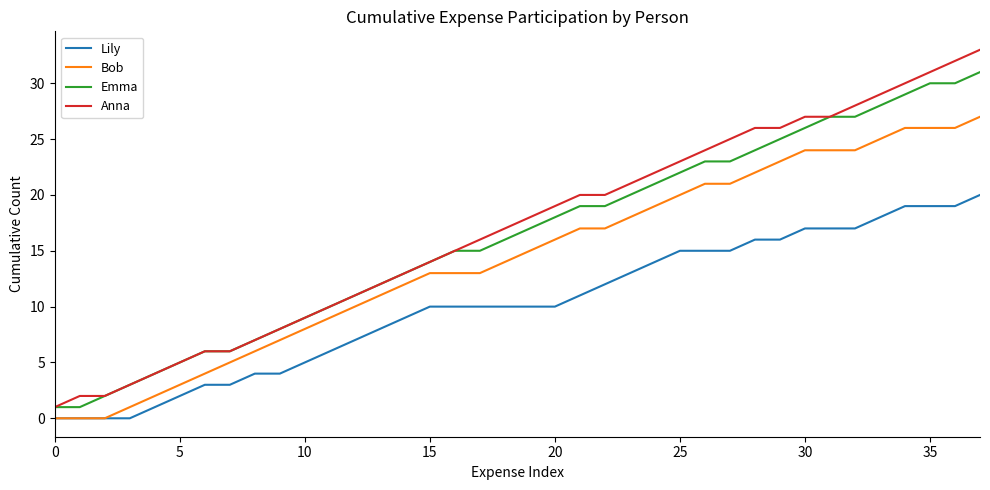

Is this an area chart (filled region under the line)?

No